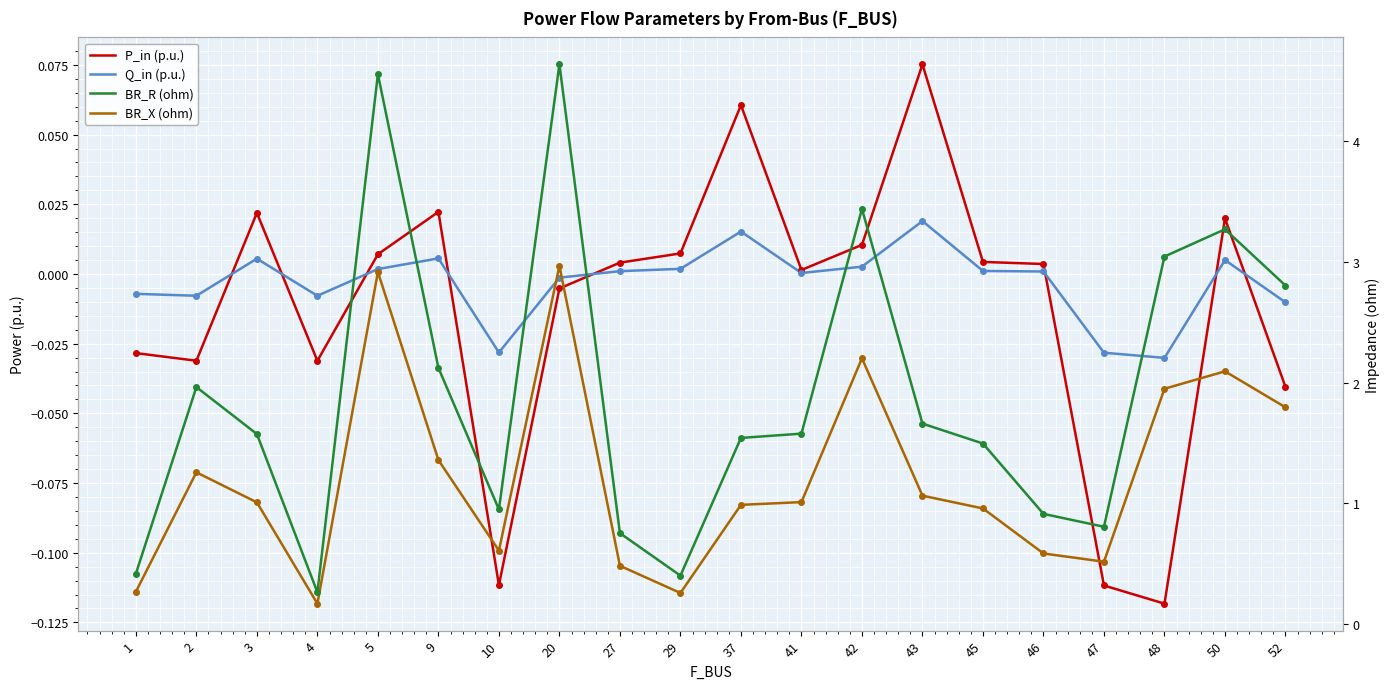

Reading left to right, transcribe all the data shown in this chart.

P_in (p.u.): -0.0	-0.0	0.0	-0.0	0.0	0.0	-0.1	-0.0	0.0	0.0	0.1	0.0	0.0	0.1	0.0	0.0	-0.1	-0.1	0.0	-0.0
Q_in (p.u.): -0.0	-0.0	0.0	-0.0	0.0	0.0	-0.0	-0.0	0.0	0.0	0.0	0.0	0.0	0.0	0.0	0.0	-0.0	-0.0	0.0	-0.0
BR_R (ohm): 0.4	2.0	1.6	0.3	4.6	2.1	0.9	4.6	0.8	0.4	1.5	1.6	3.4	1.7	1.5	0.9	0.8	3.0	3.3	2.8
BR_X (ohm): 0.3	1.3	1.0	0.2	2.9	1.4	0.6	3.0	0.5	0.3	1.0	1.0	2.2	1.1	1.0	0.6	0.5	1.9	2.1	1.8